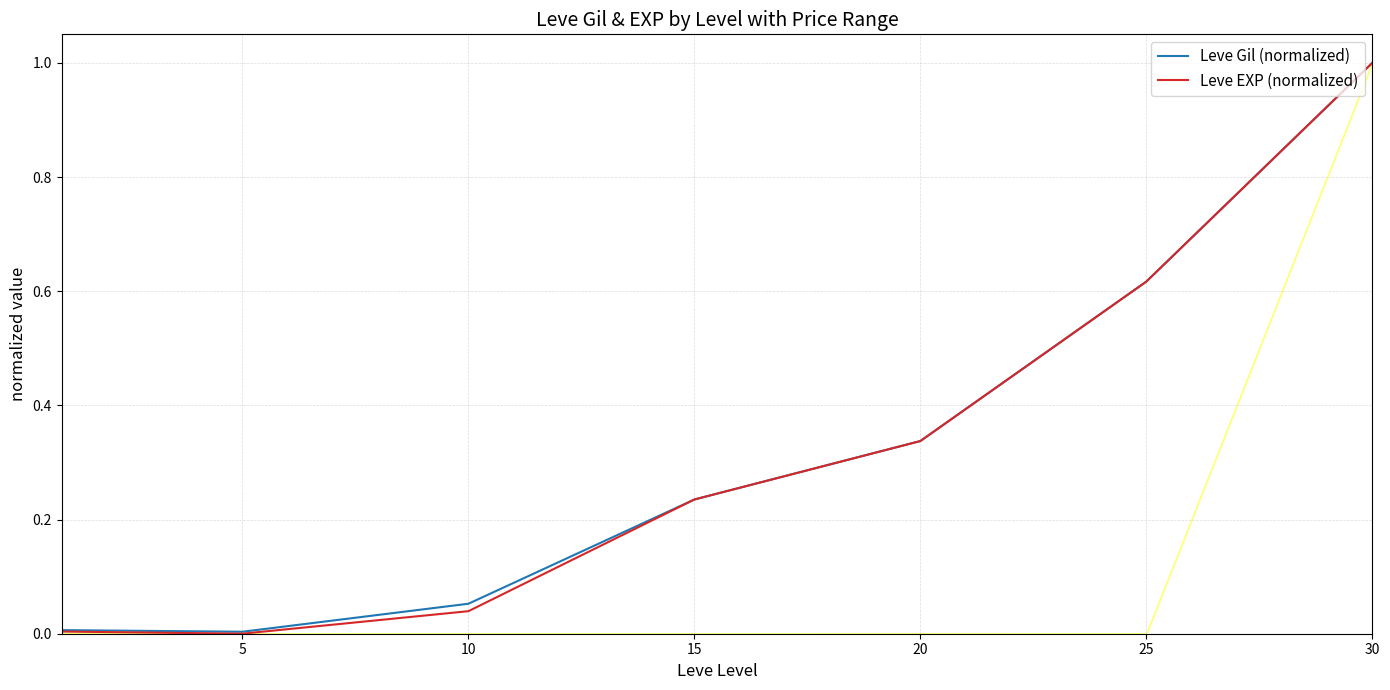

At how many categories does at least one series exceed 0?

7